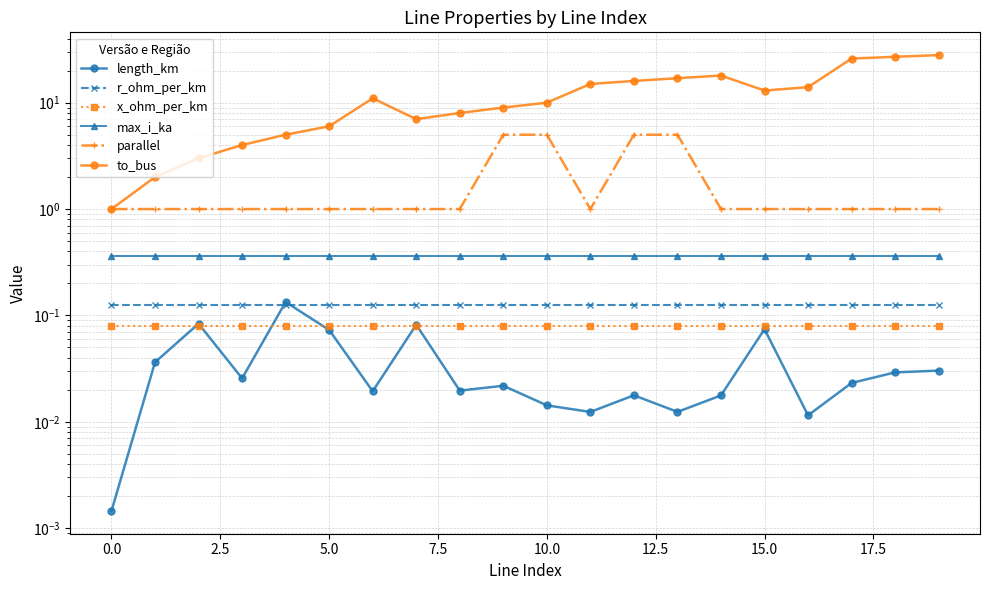

What position from the left is 12?

13